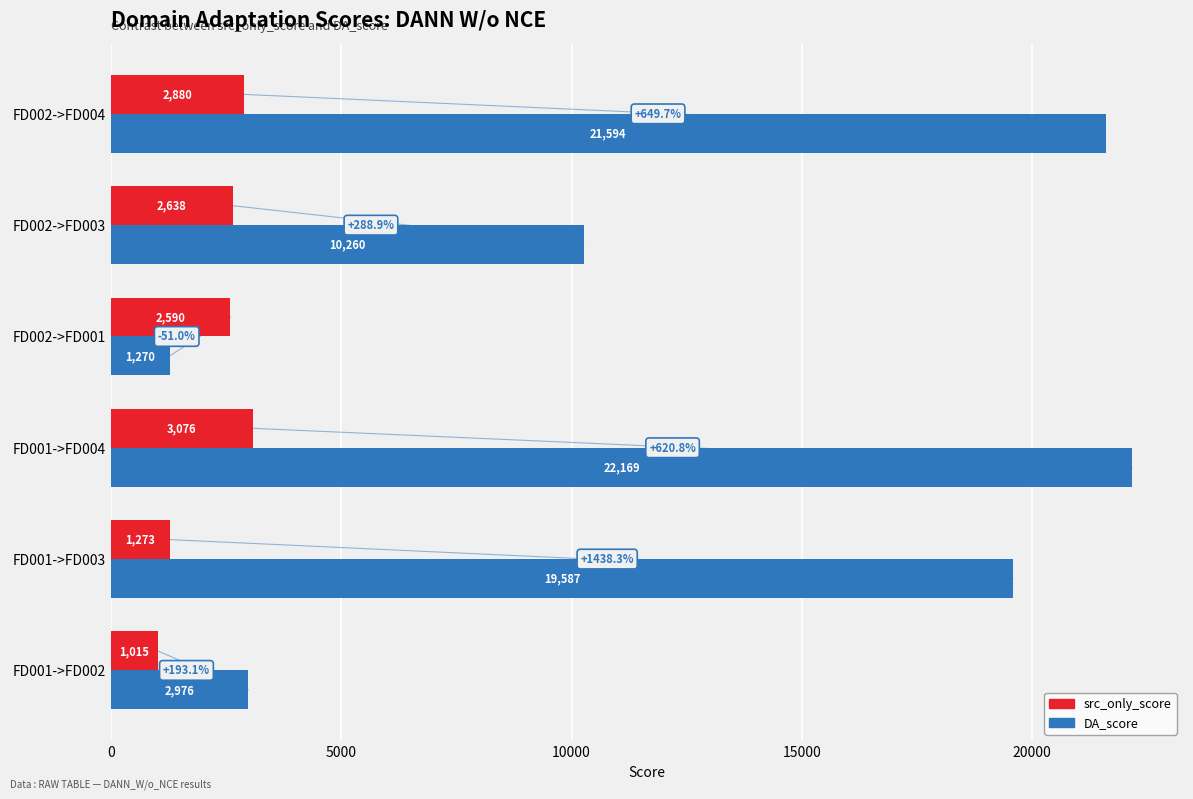

Rank the categories by src_only_score value from lowest to highest.

FD001->FD002, FD001->FD003, FD002->FD001, FD002->FD003, FD002->FD004, FD001->FD004